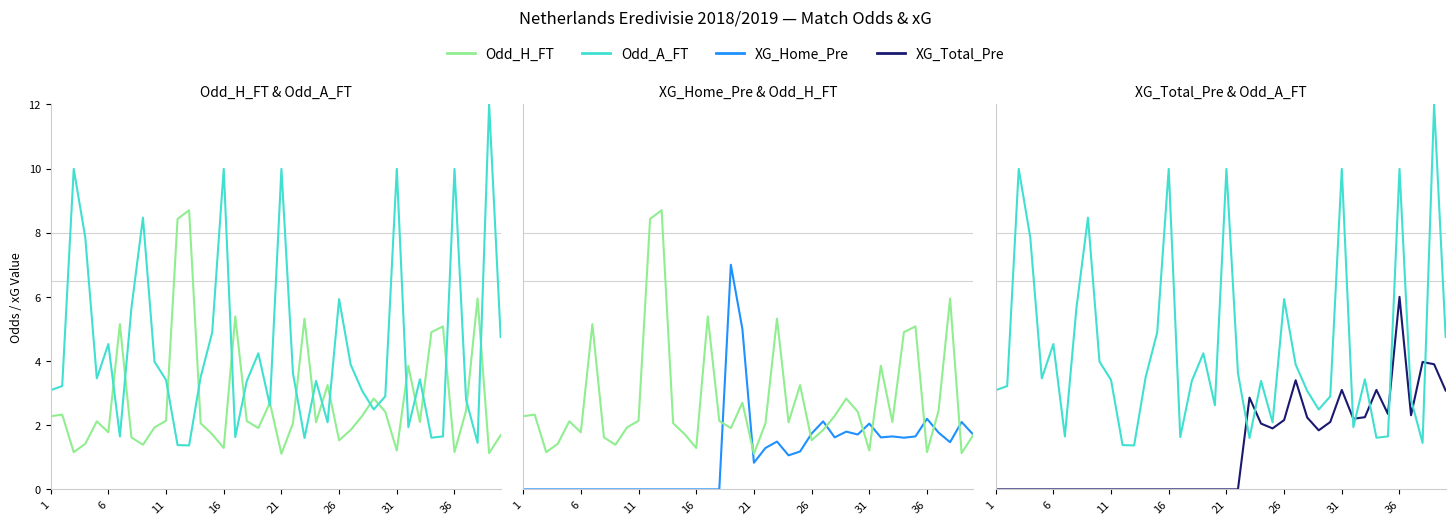

List the series in order of their peak value, lowest first.

XG_Total_Pre, XG_Home_Pre, Odd_H_FT, Odd_A_FT